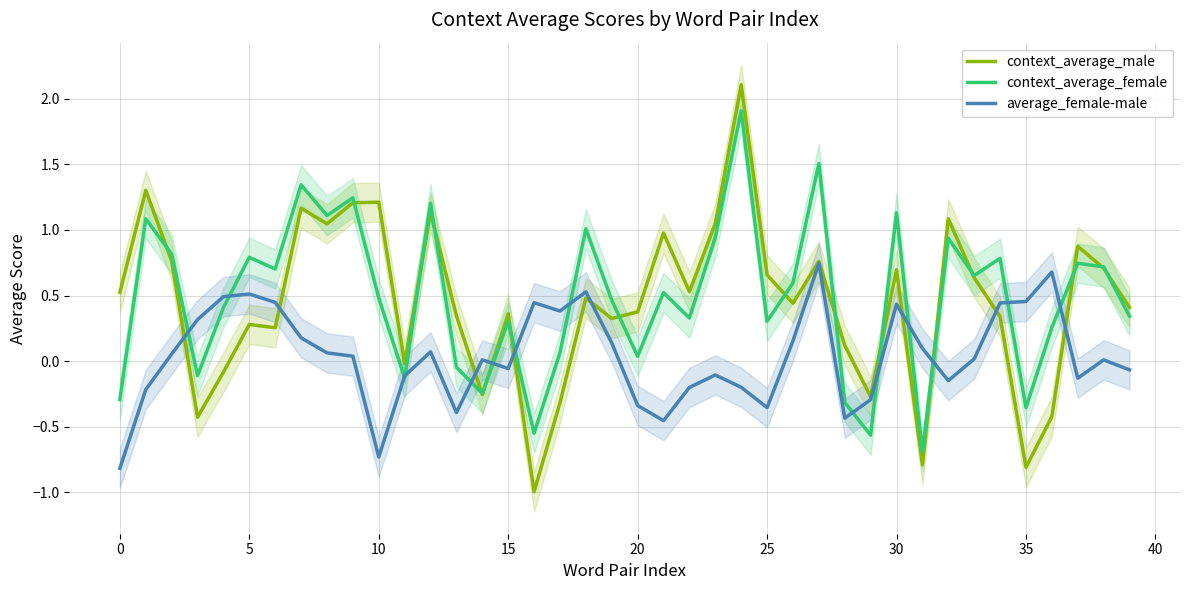

What is the maximum value for context_average_female?

1.9